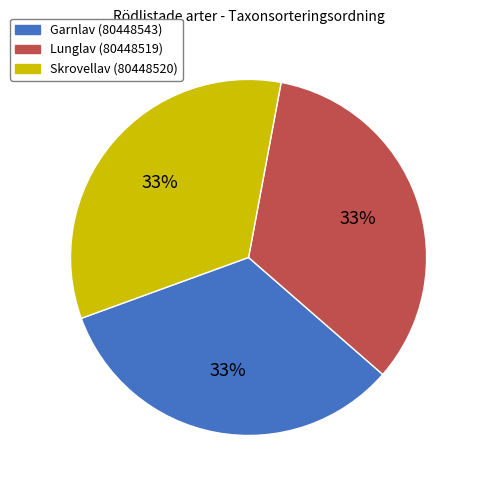

To the nearest percent, what percentage of the pie is Lunglav (80448519)?

33%